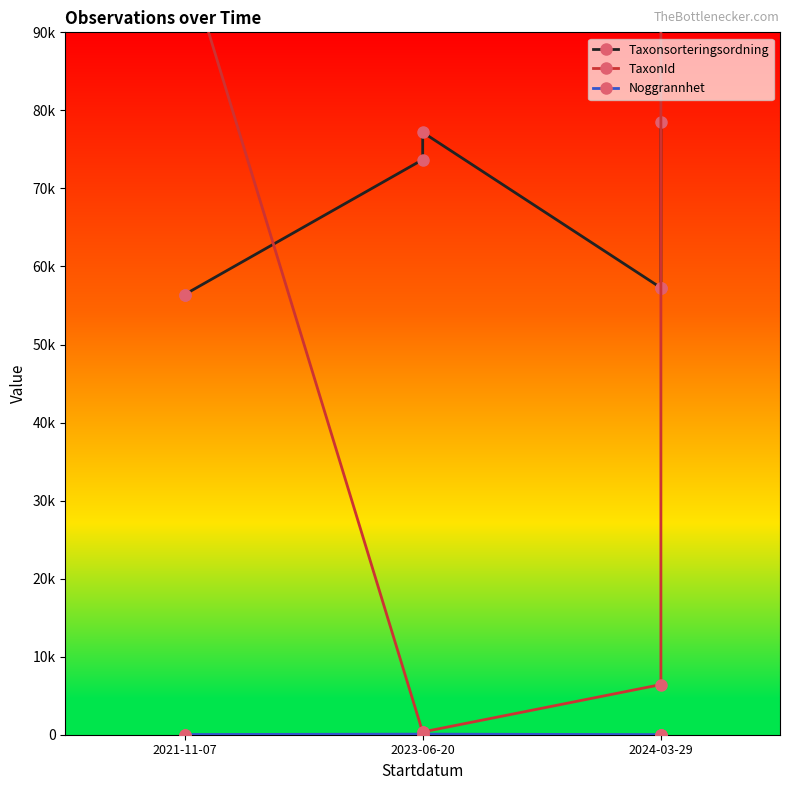

Reading left to right, extract all data points from this chart.

Taxonsorteringsordning: 56395	56395	73689	77186	57265	57265	78507
TaxonId: 100109	100109	308	353	6425	100109	100109
Noggrannhet: 25	25	75	75	15	15	20